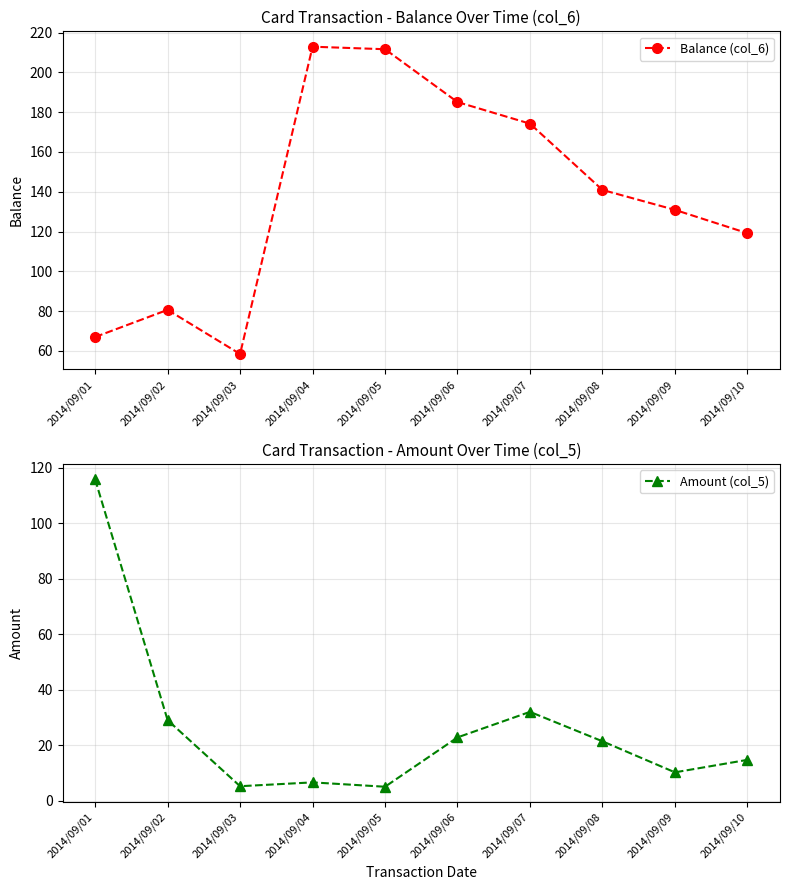

Reading right to left, transcribe all the data shown in this chart.

Balance (col_6): 2014/09/10=119.1	2014/09/09=130.9	2014/09/08=140.9	2014/09/07=174.2	2014/09/06=185.1	2014/09/05=211.6	2014/09/04=212.9	2014/09/03=58.4	2014/09/02=80.6	2014/09/01=67.0
Amount (col_5): 2014/09/10=14.7	2014/09/09=10.2	2014/09/08=21.4	2014/09/07=32.0	2014/09/06=22.8	2014/09/05=5.0	2014/09/04=6.6	2014/09/03=5.2	2014/09/02=29.0	2014/09/01=115.7